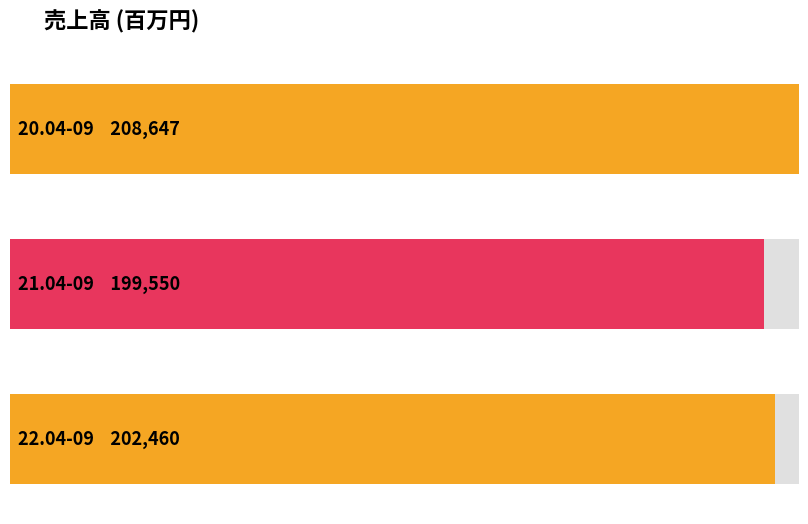

How many data points are less than 202460?

1